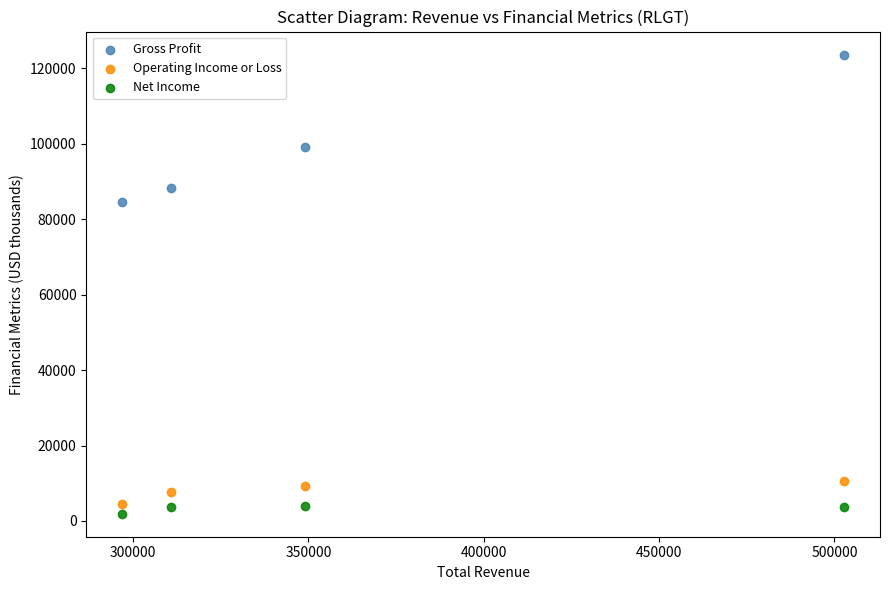

Which series reaches the maximum Y coordinate?

Gross Profit